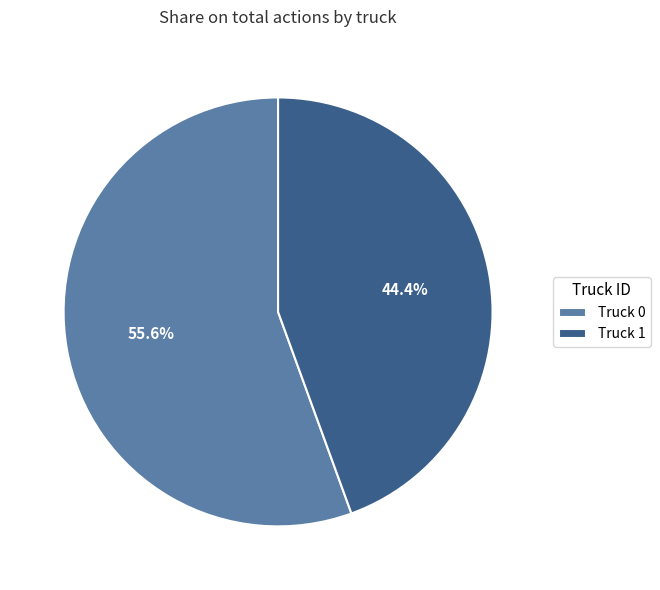

Which has a higher value, Truck 1 or Truck 0?

Truck 0